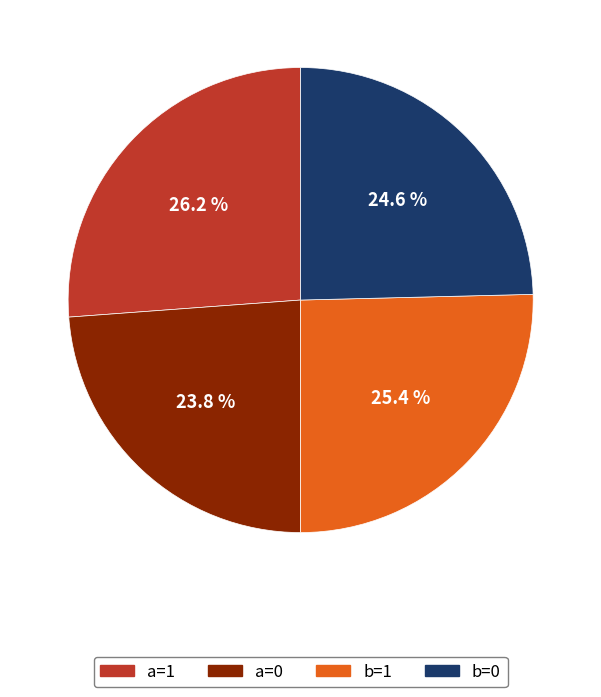

Is there any slice that represents more than half of the pie?

No